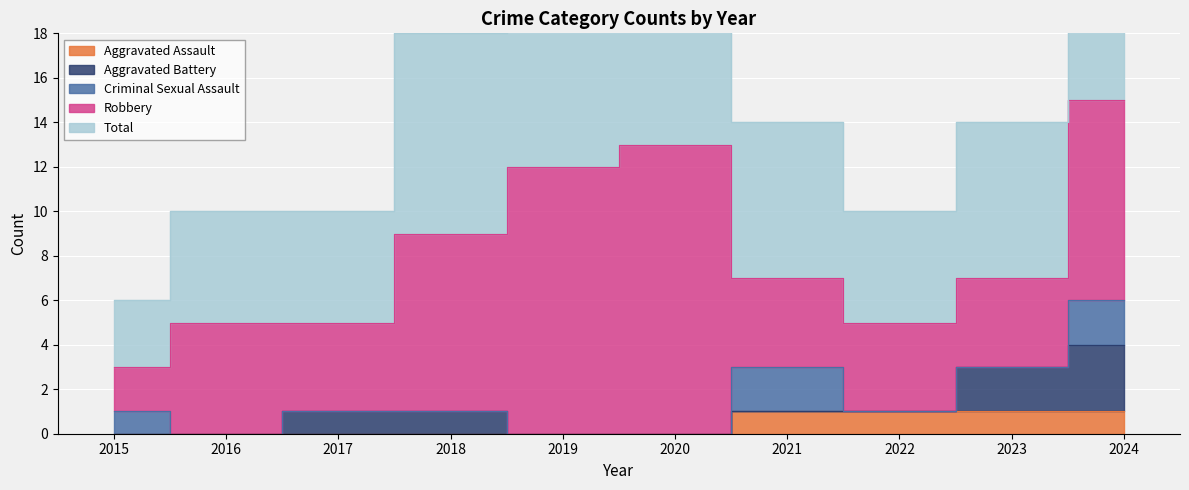

Reading right to left, list all the values displayed in this chart.

Aggravated Assault: 2024=1	2023=1	2022=1	2021=1	2020=0	2019=0	2018=0	2017=0	2016=0	2015=0
Aggravated Battery: 2024=3	2023=2	2022=0	2021=0	2020=0	2019=0	2018=1	2017=1	2016=0	2015=0
Criminal Sexual Assault: 2024=2	2023=0	2022=0	2021=2	2020=0	2019=0	2018=0	2017=0	2016=0	2015=1
Robbery: 2024=9	2023=4	2022=4	2021=4	2020=13	2019=12	2018=8	2017=4	2016=5	2015=2
Total: 2024=15	2023=7	2022=5	2021=7	2020=13	2019=12	2018=9	2017=5	2016=5	2015=3